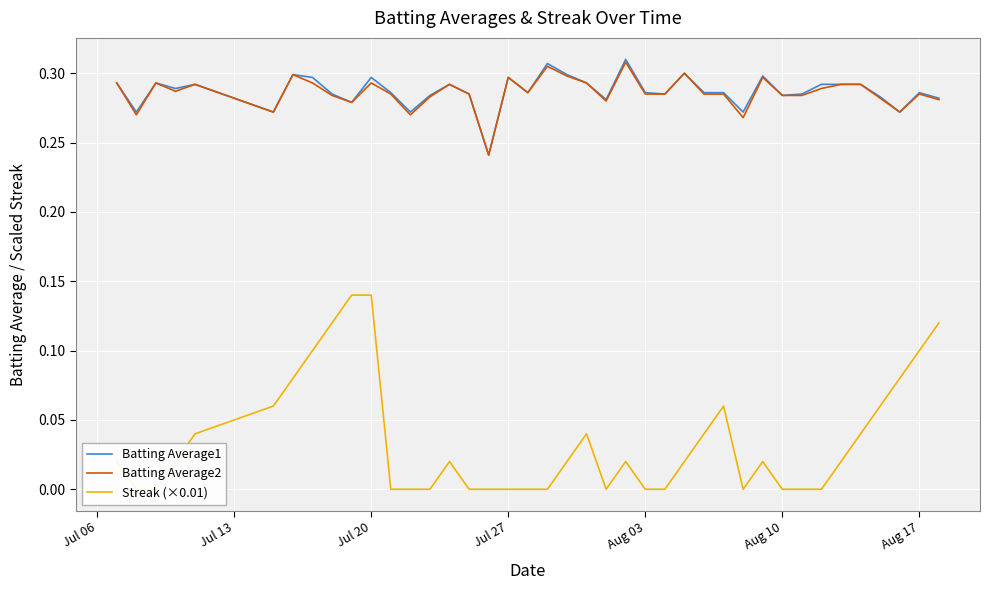

What is the highest value of the Batting Average1 series?

0.3